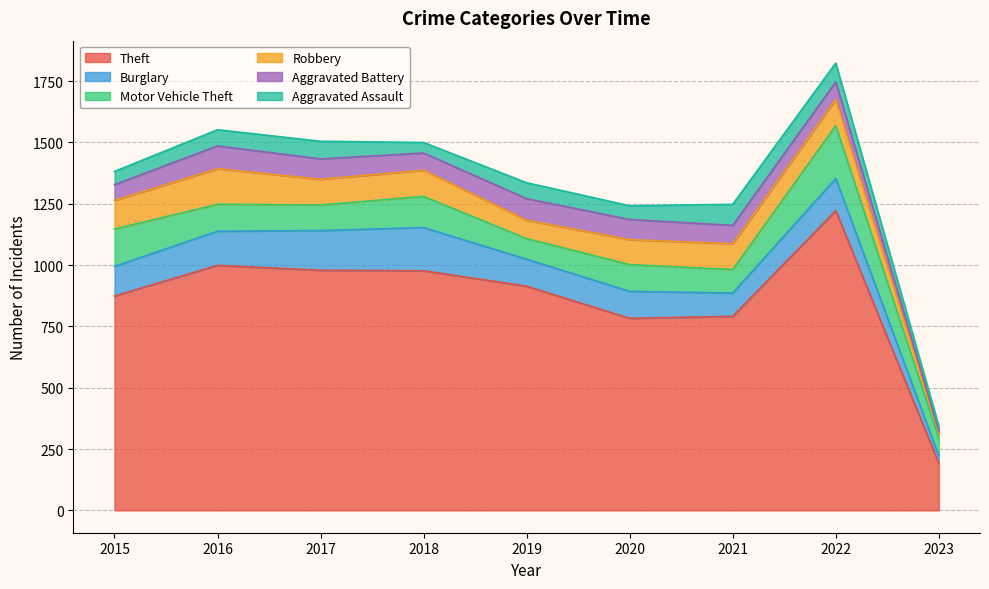

At which category is the sum across all series the highest?

2022